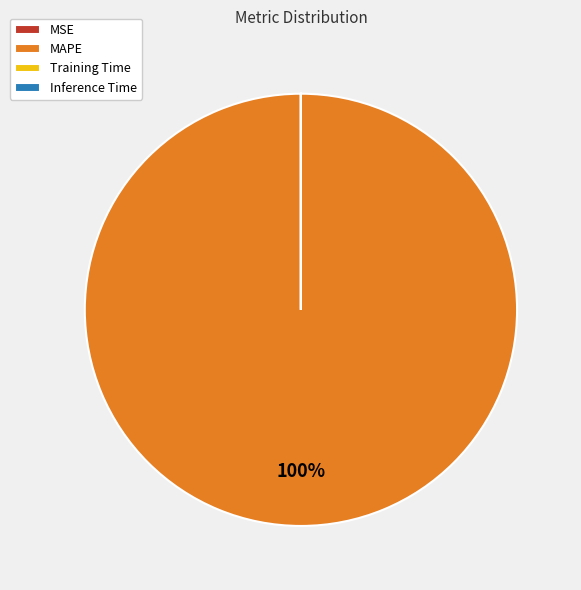

Which slice represents more than half of the pie?

MAPE